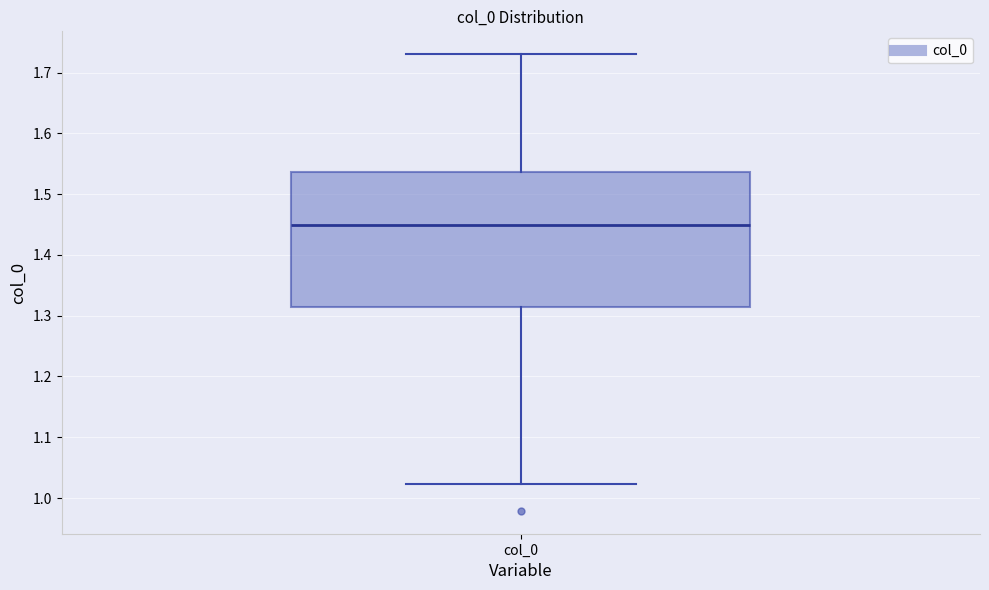

Read this box plot against the y-axis: the position of the median line, the range covered by the box, and the ends of both whiskers. The values are not printed on the chart, so give them approximately, as read against the axis.

median 1.45, box 1.31 to 1.54, whiskers 1.02 to 1.73